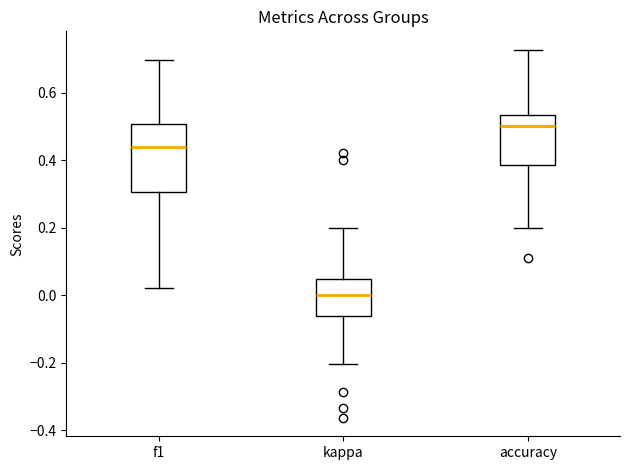

Which box's median line is the lowest?

kappa